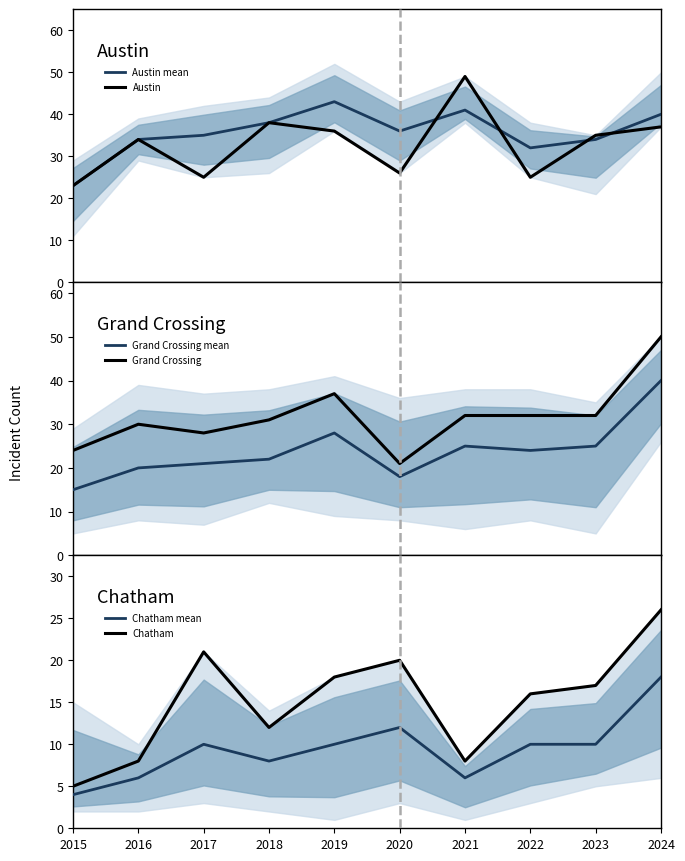

The Austin series shows 36 at 2019. True or false?

True